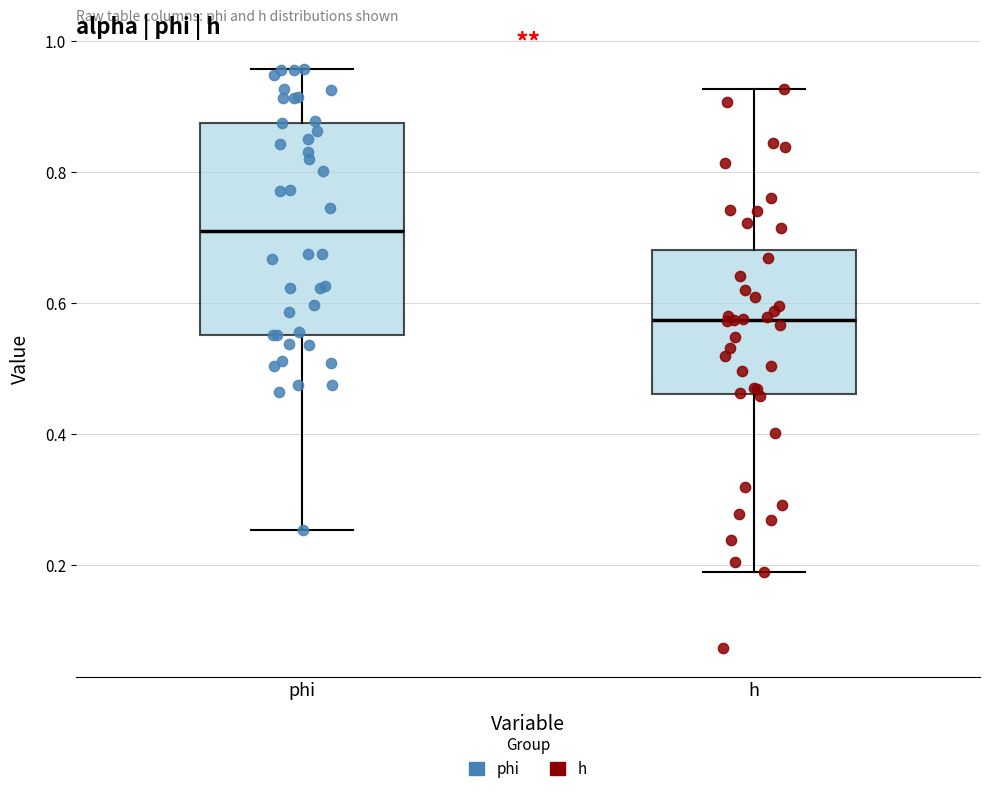

Which box is the tallest, from its lower edge to its upper edge?

phi